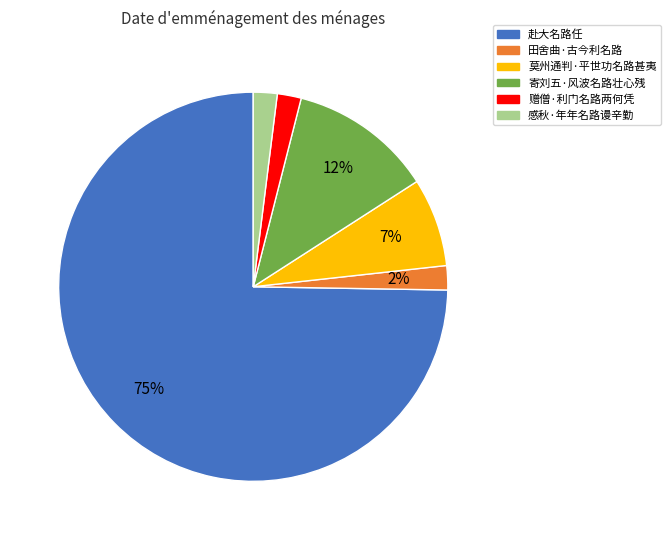

Is it true that 感秋·年年名路谩辛勤 is 8% of the pie?

False